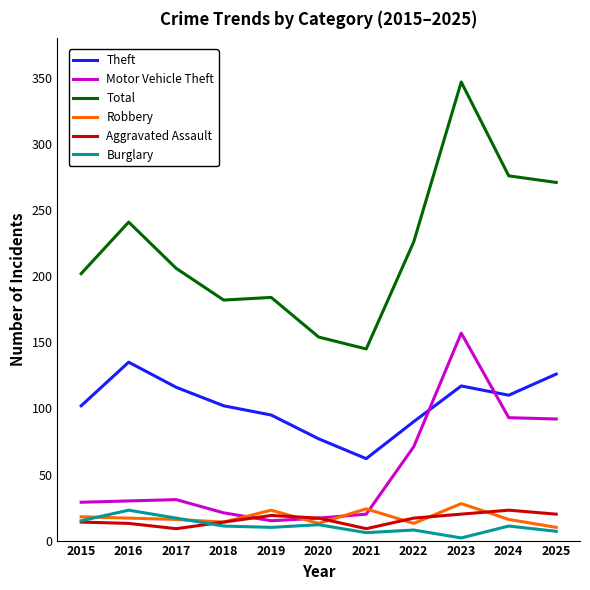

The Theft series shows 28 at 2025. True or false?

False